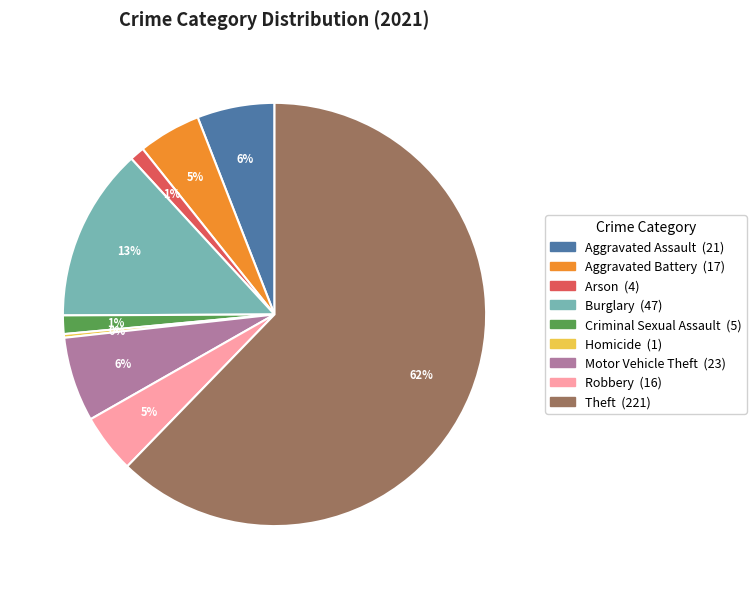

Does any single category account for the majority?

Yes